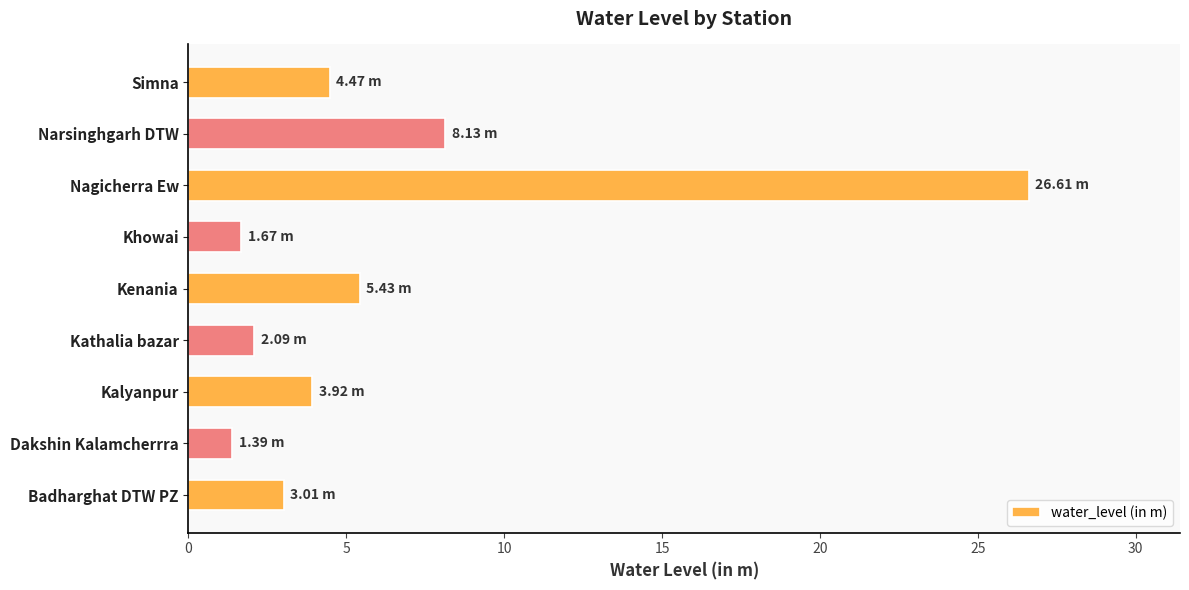

What is the sum of the values at Khowai and Badharghat DTW PZ?

4.7